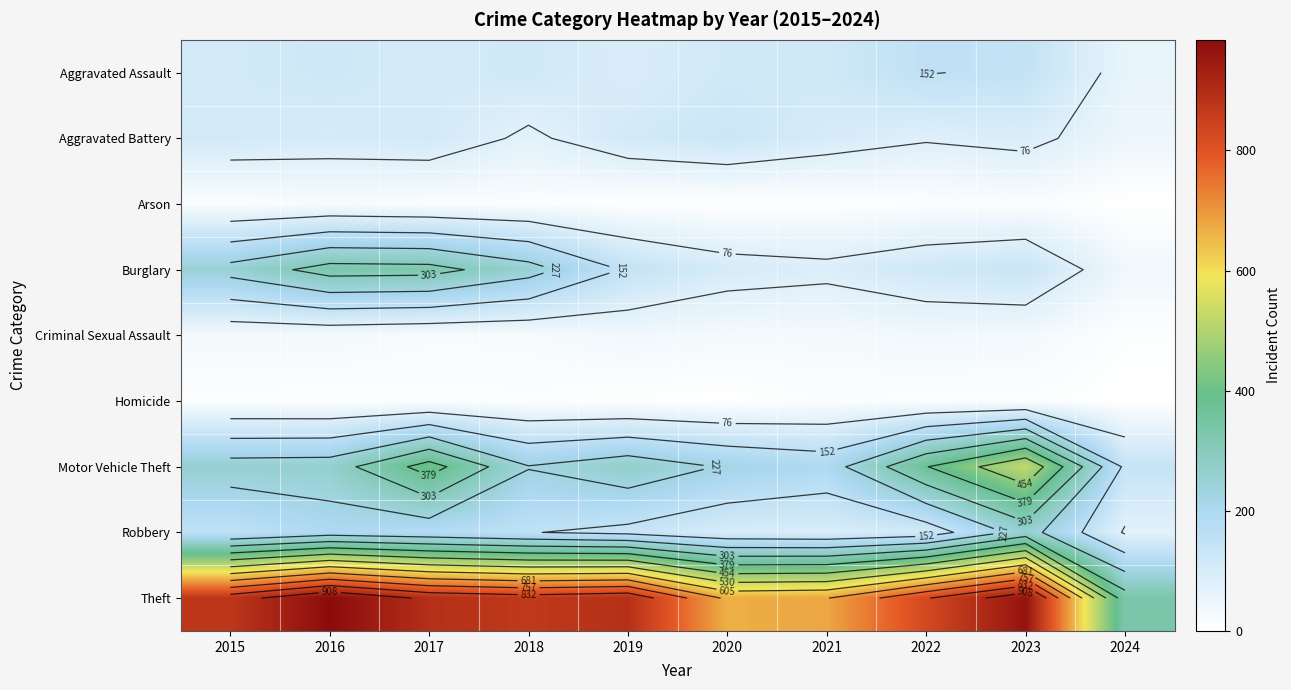

What is the difference between the maximum and minimum values in the Criminal Sexual Assault series?

27